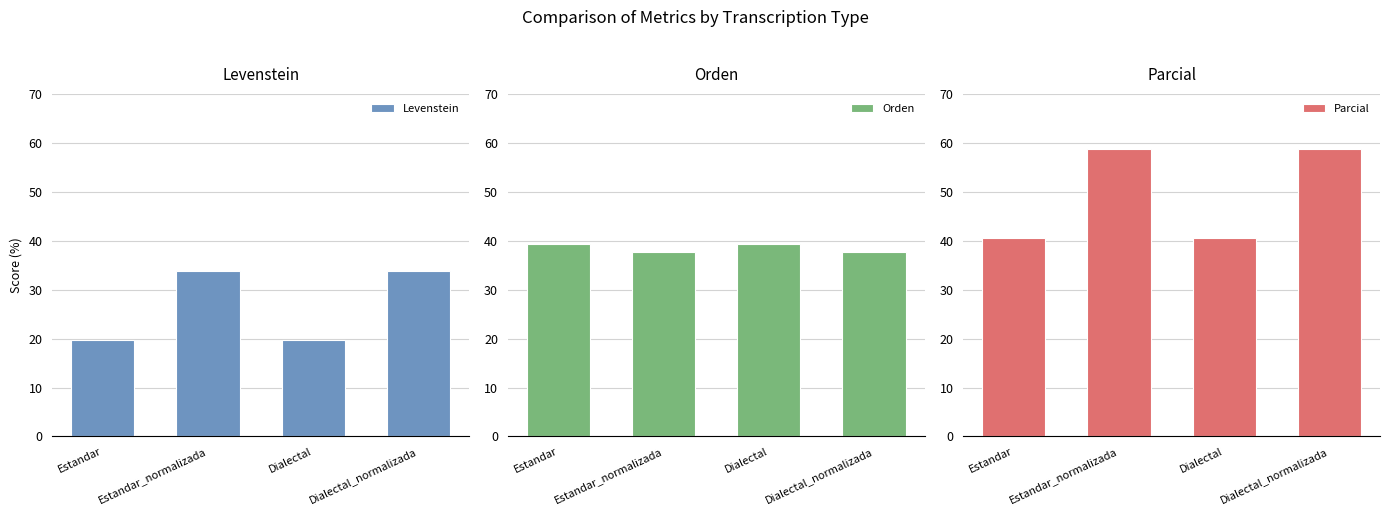

Rank the series at Dialectal from highest to lowest value.

Parcial, Orden, Levenstein